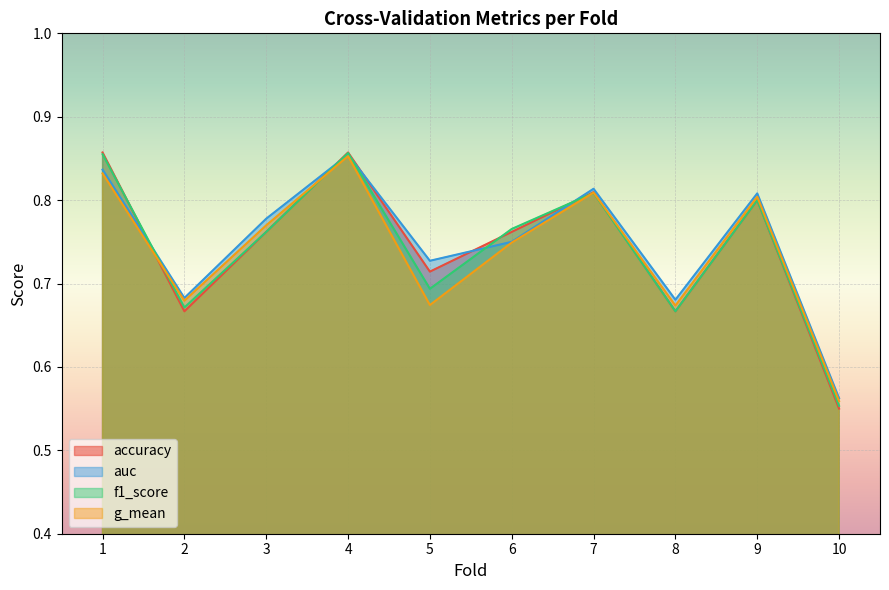

At which category does g_mean reach its first local valley?

2